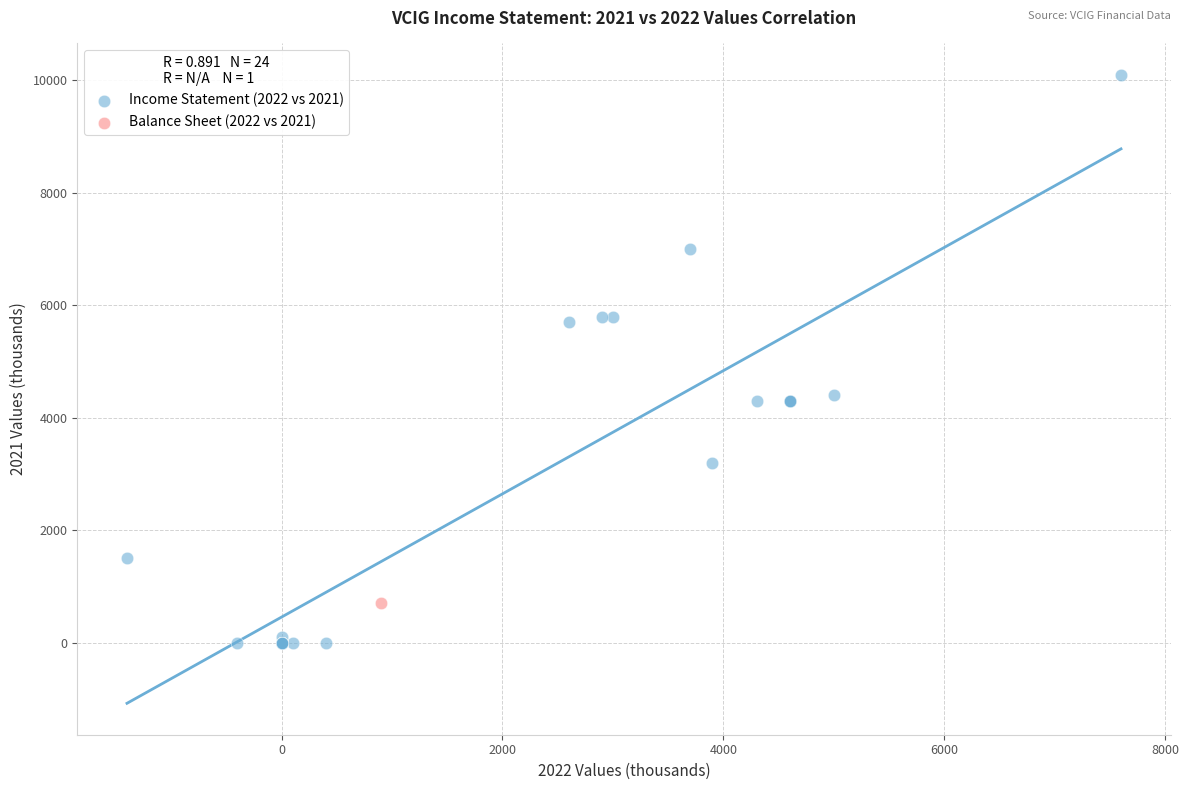

What are all the series names shown in the legend?

Income Statement (2022 vs 2021), Balance Sheet (2022 vs 2021)